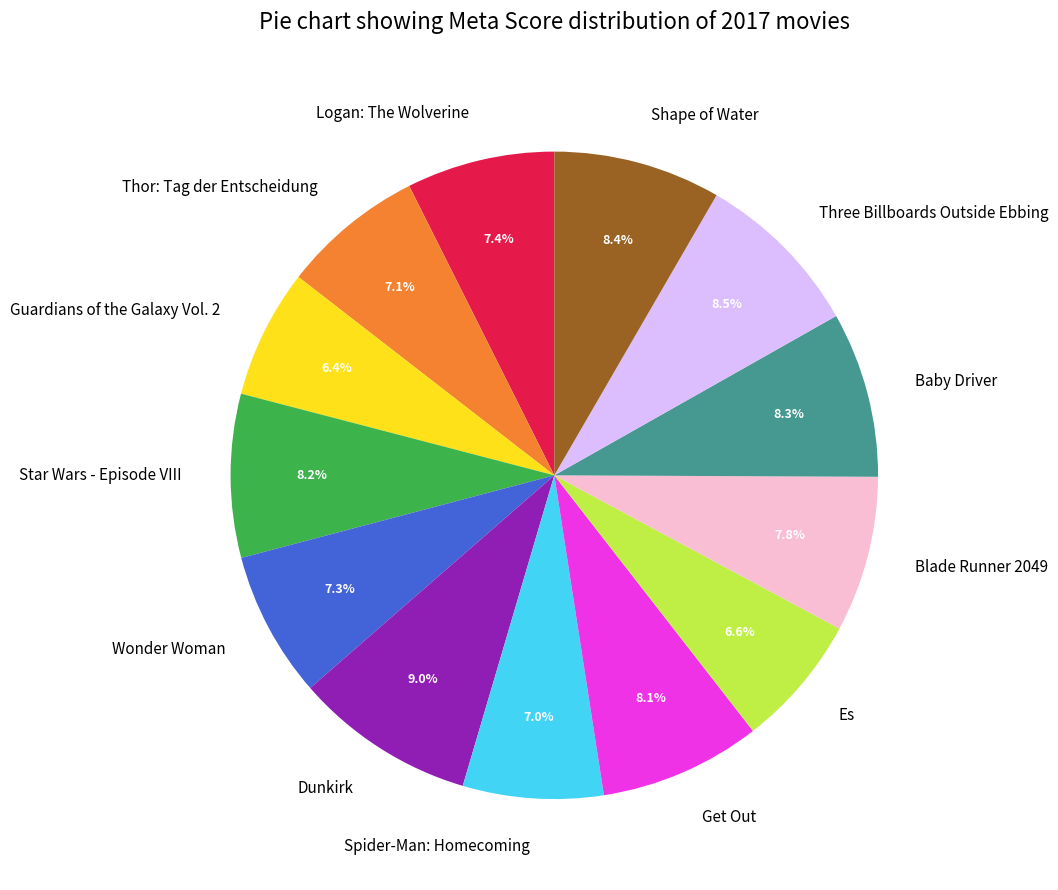

Which slice is the largest?

Dunkirk